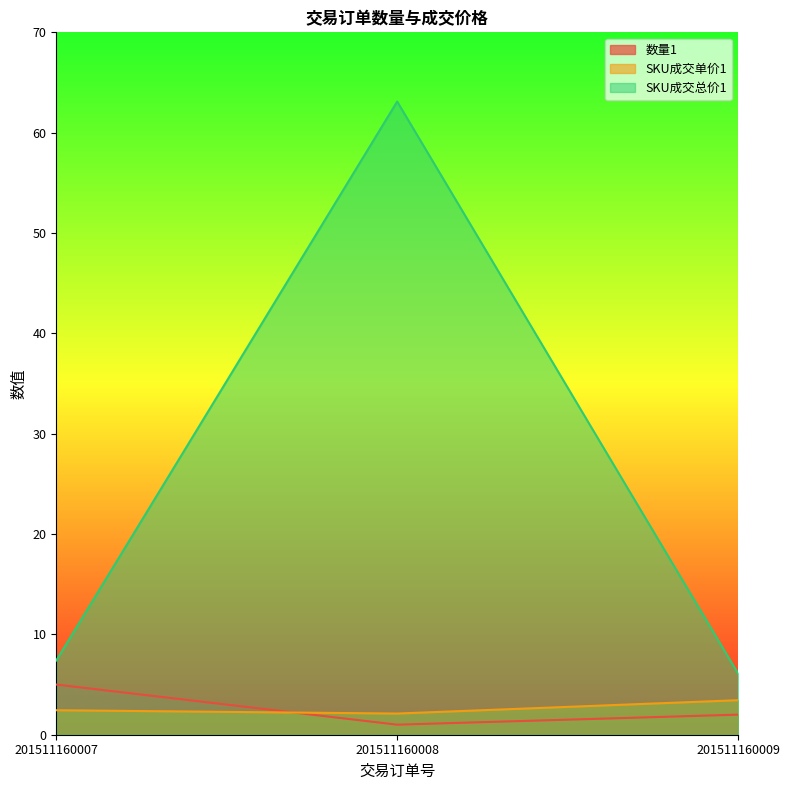

Which series has the largest total across all categories?

SKU成交总价1